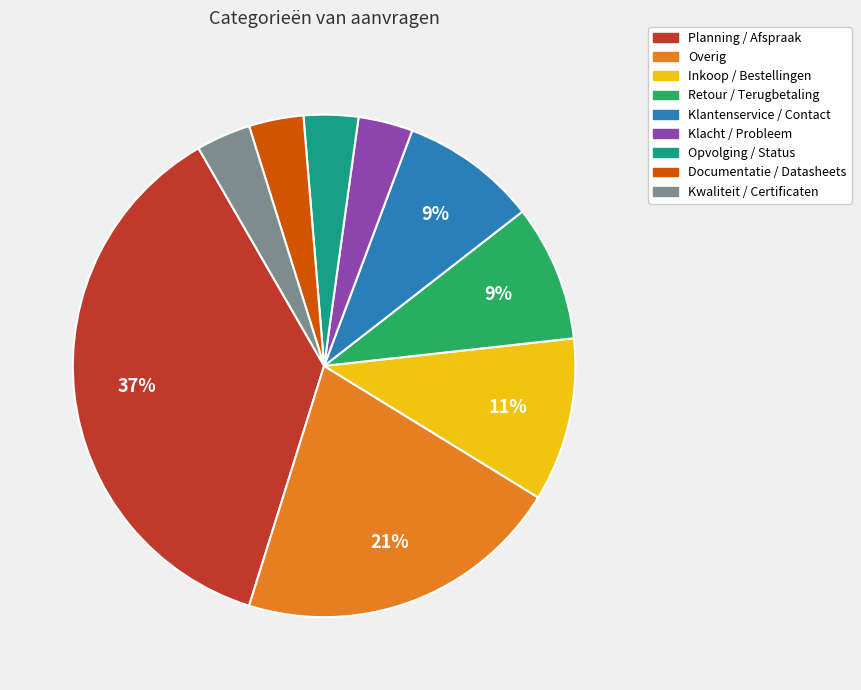

How many segments does this pie chart have?

9